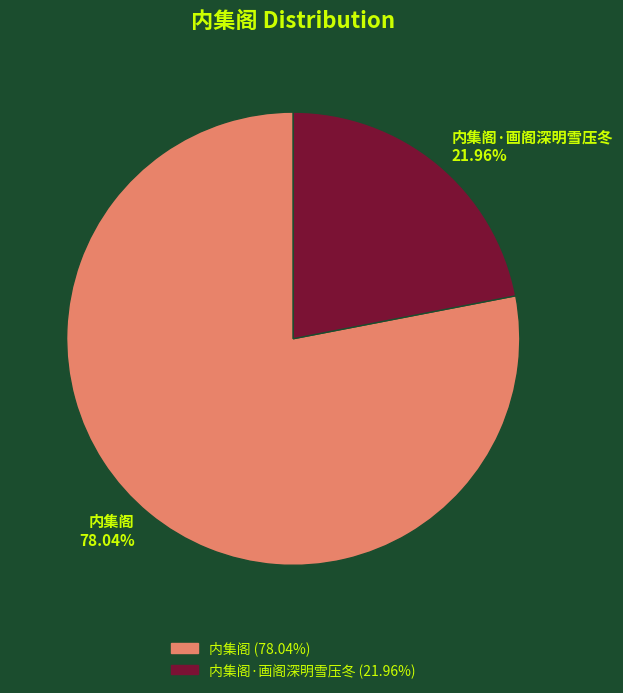

What is the smallest slice in the pie chart?

内集阁·画阁深明雪压冬 21.96%